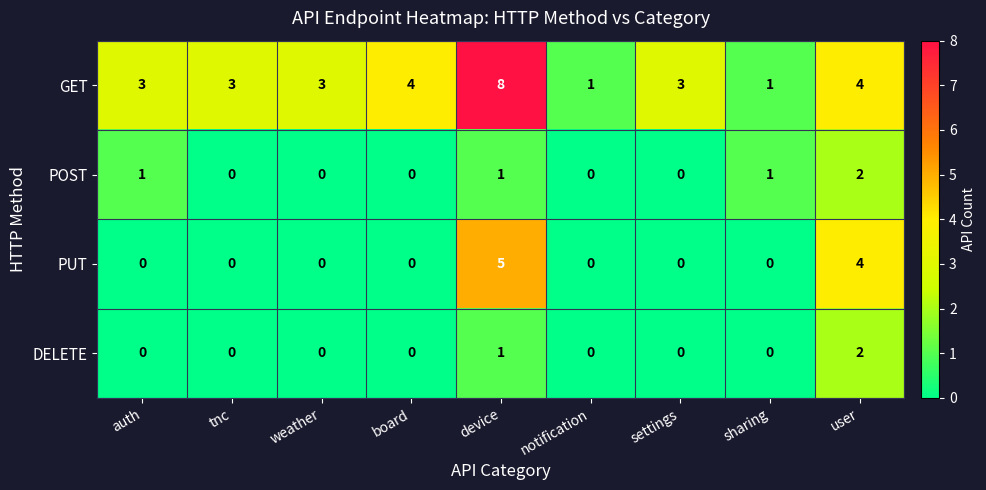

How many categories are shown in the chart?

9